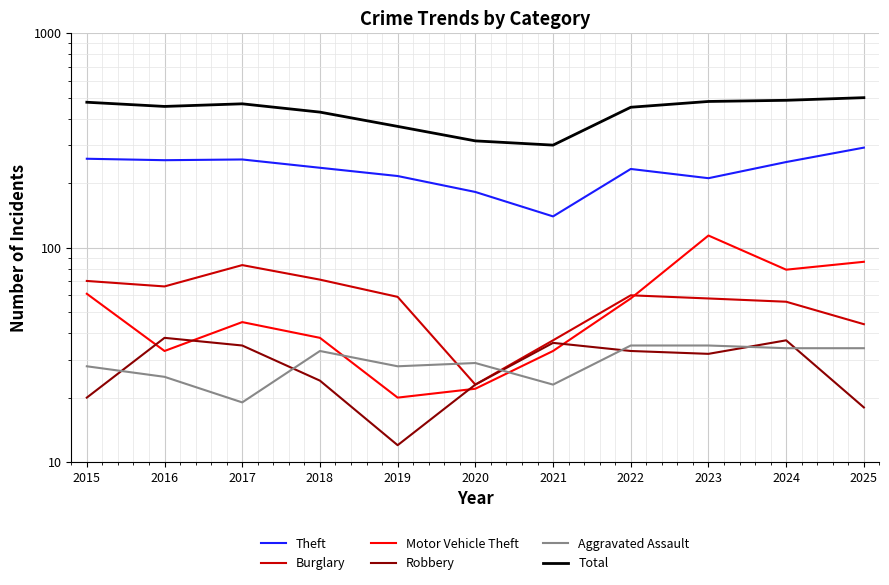

What are all the series names shown in the legend?

Theft, Burglary, Motor Vehicle Theft, Robbery, Aggravated Assault, Total